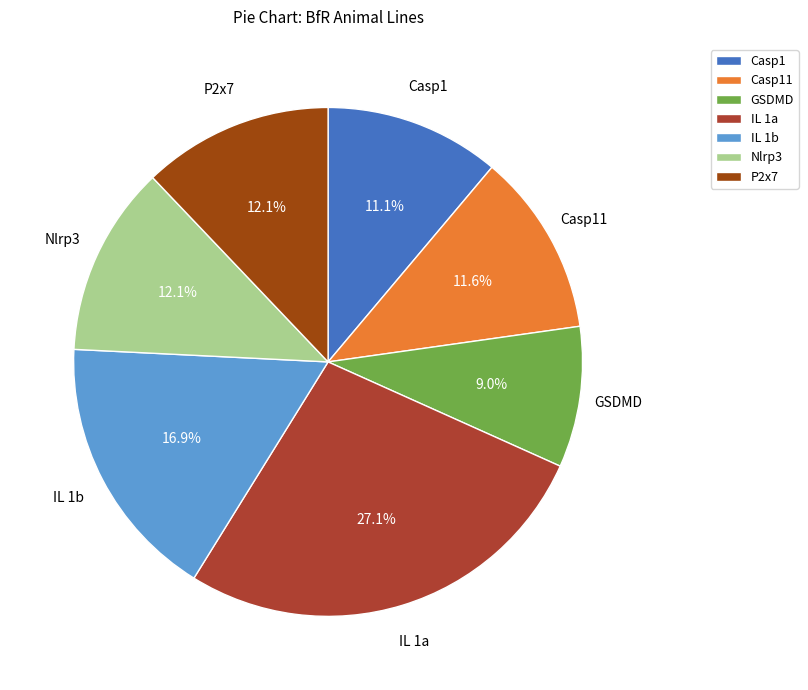

What percentage is NOT represented by P2x7?

87.9%